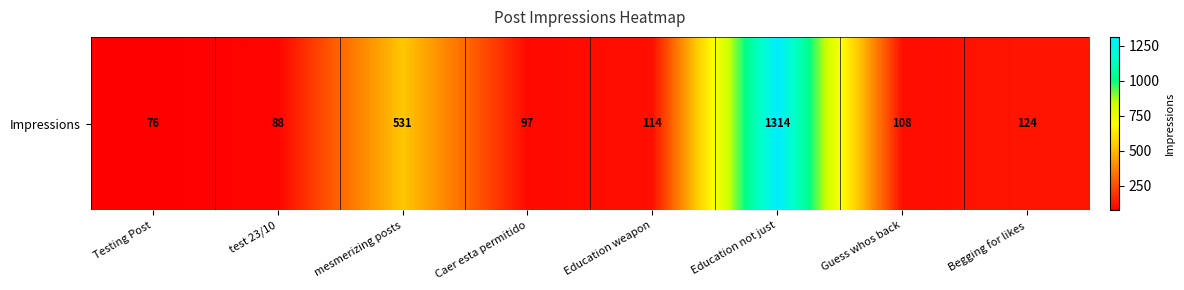

Rank the categories by value from highest to lowest.

Education not just, mesmerizing posts, Begging for likes, Education weapon, Guess whos back, Caer esta permitido, test 23/10, Testing Post